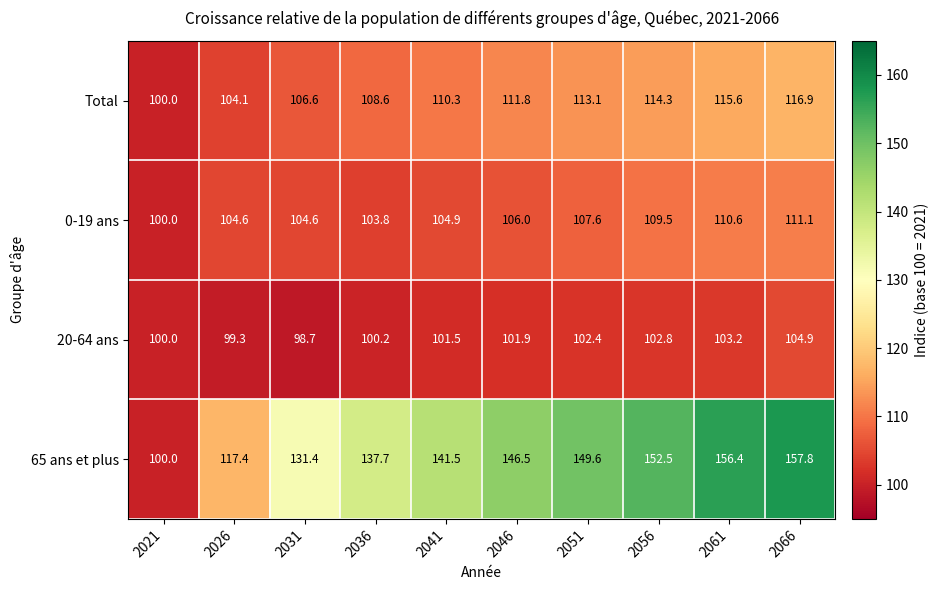

What is the total value across all series at 2066?

490.7